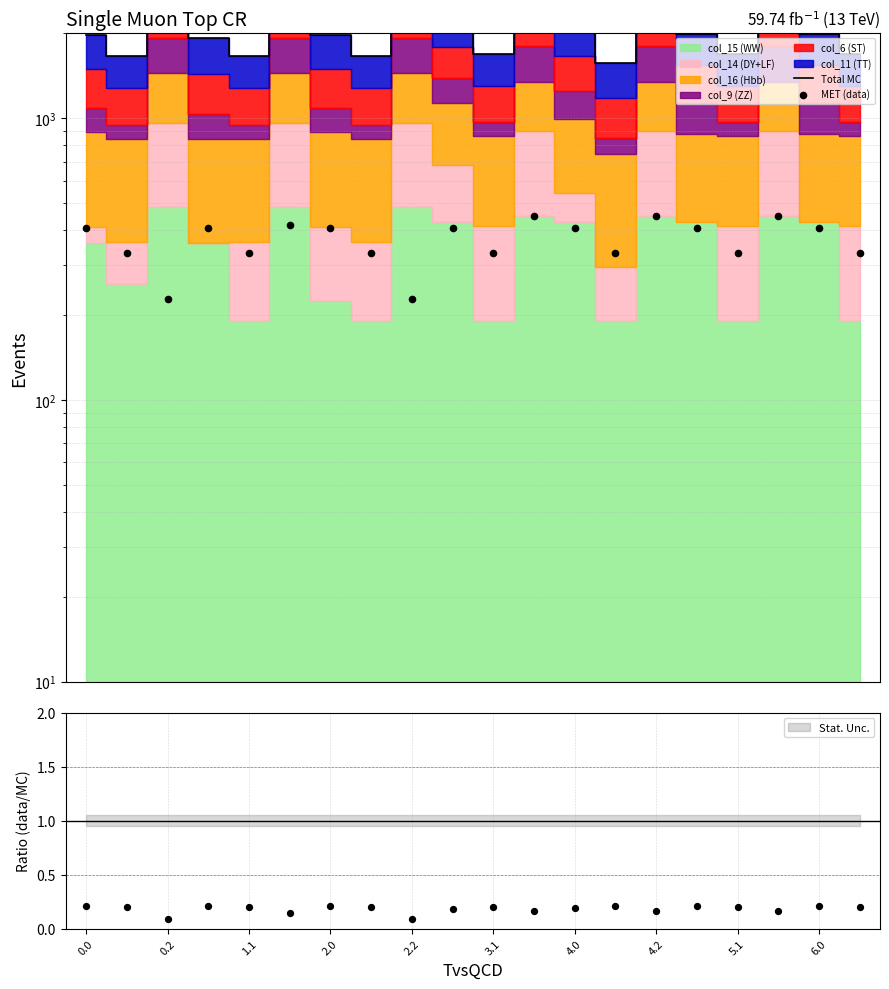

At how many categories does at least one series exceed 364?

20